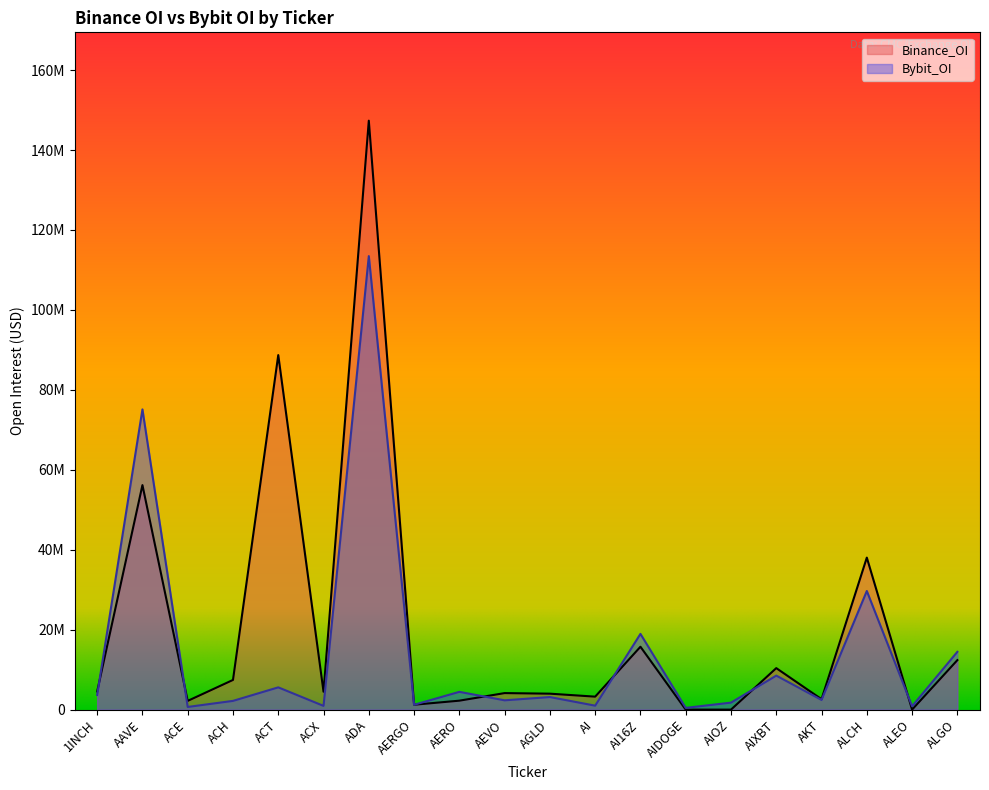

Reading left to right, list all the values displayed in this chart.

Bybit_OI: 1INCH=3665627	AAVE=75111653	ACE=667503	ACH=2185439	ACT=5570809	ACX=936616	ADA=113466200	AERGO=1212309	AERO=4445112	AEVO=2330012	AGLD=3144576	AI=989049	AI16Z=18948465	AIDOGE=439104	AIOZ=1750552	AIXBT=8510044	AKT=2423854	ALCH=29677104	ALEO=848912	ALGO=14461054
Binance_OI: 1INCH=4537283	AAVE=56173636	ACE=2185043	ACH=7424135	ACT=88698900	ACX=4469701	ADA=147349596	AERGO=1224092	AERO=2239241	AEVO=4135084	AGLD=3989871	AI=3245216	AI16Z=15732392	AIDOGE=0	AIOZ=0	AIXBT=10382326	AKT=2610817	ALCH=38031209	ALEO=0	ALGO=12384742